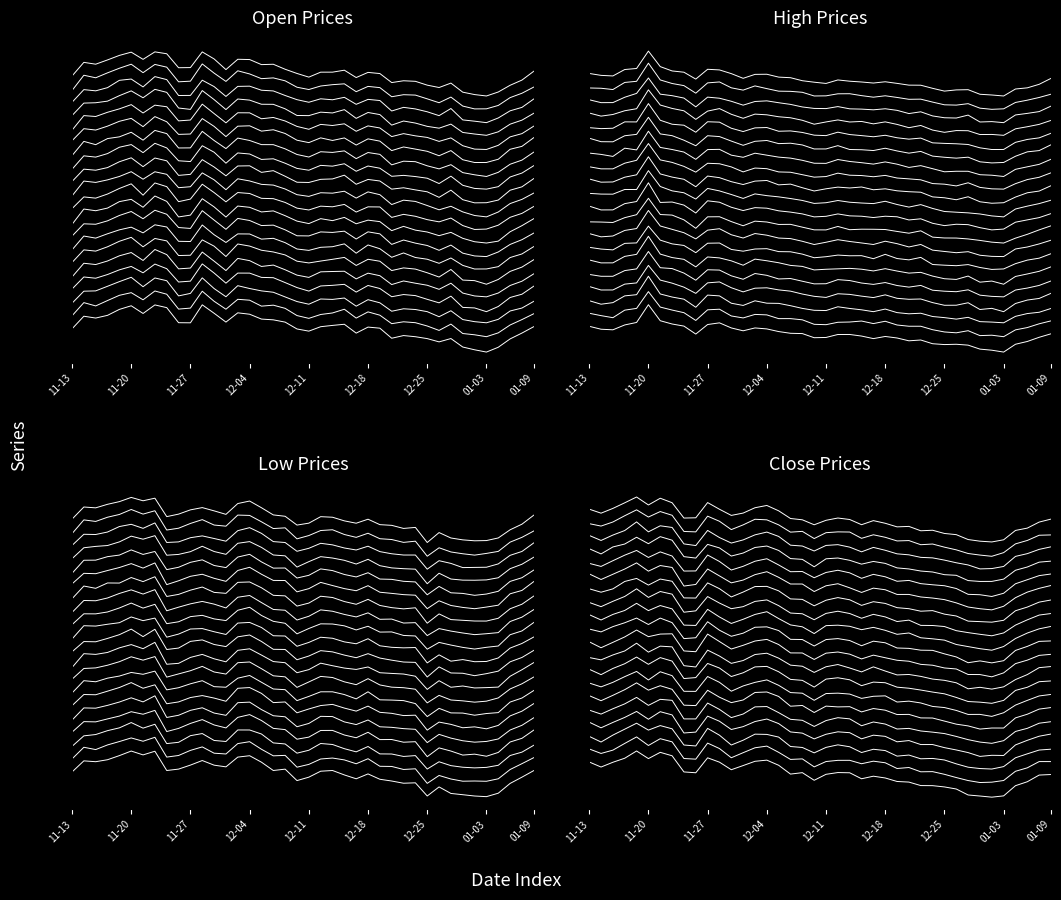

How many data points in low are less than 0?

1